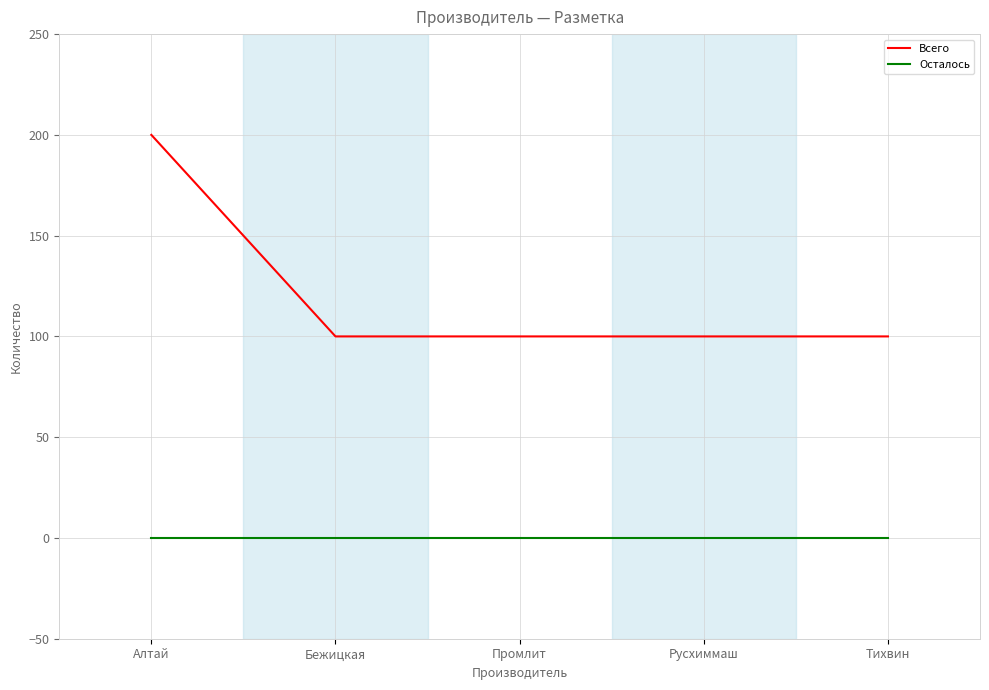

What value does the Всего series have at Бежицкая?

100